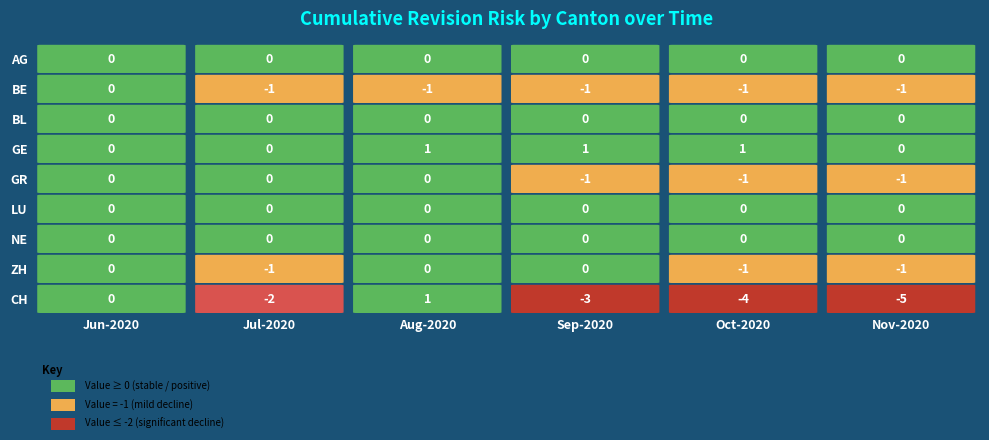

At how many categories does at least one series exceed -4?

6